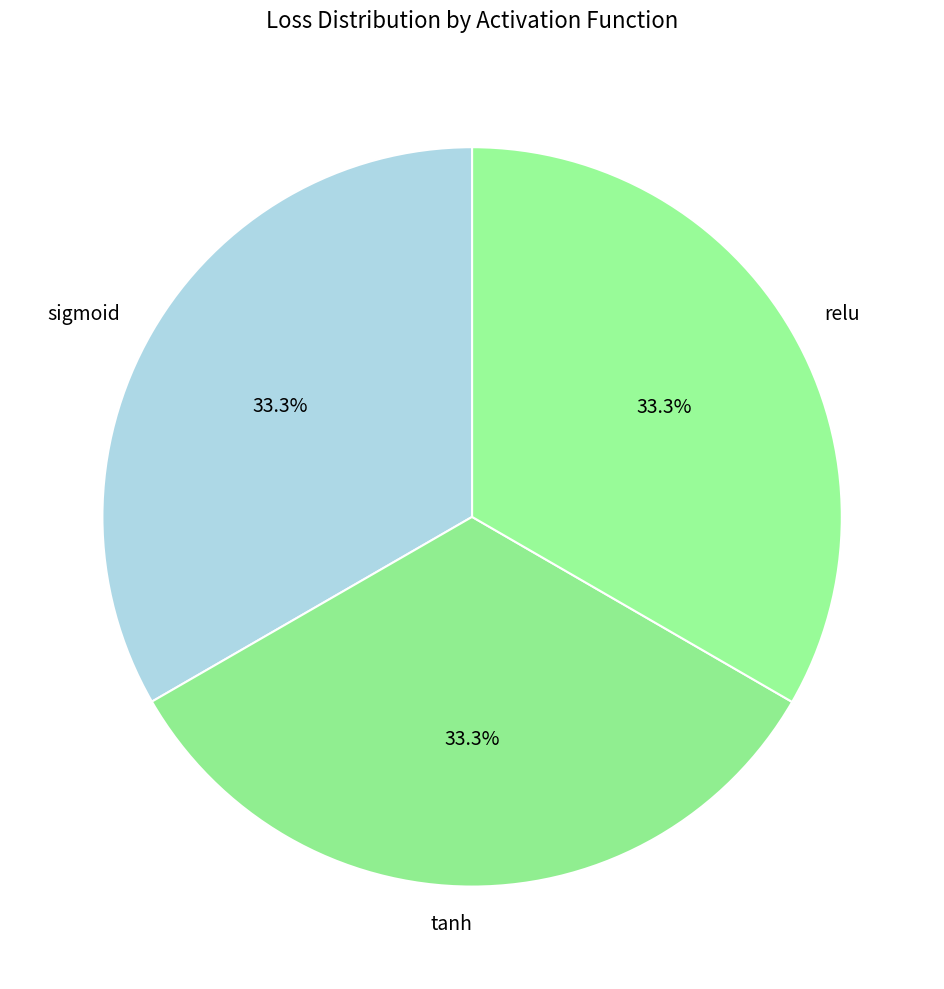

Is there a majority slice in this chart?

No